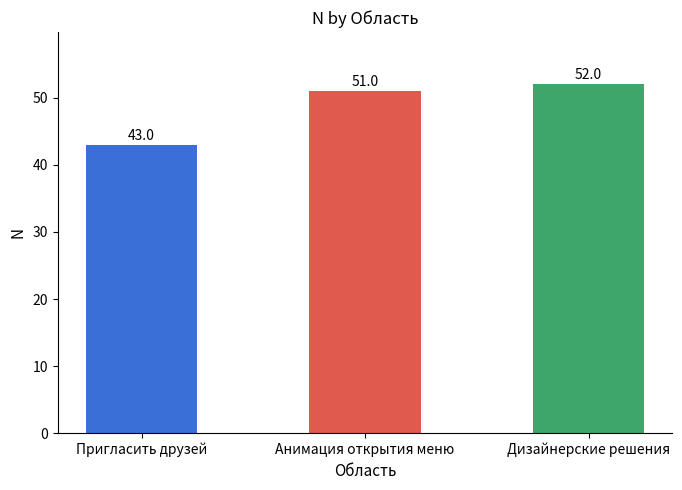

List the labels in order of value, largest first.

Дизайнерские решения, Анимация открытия меню, Пригласить друзей